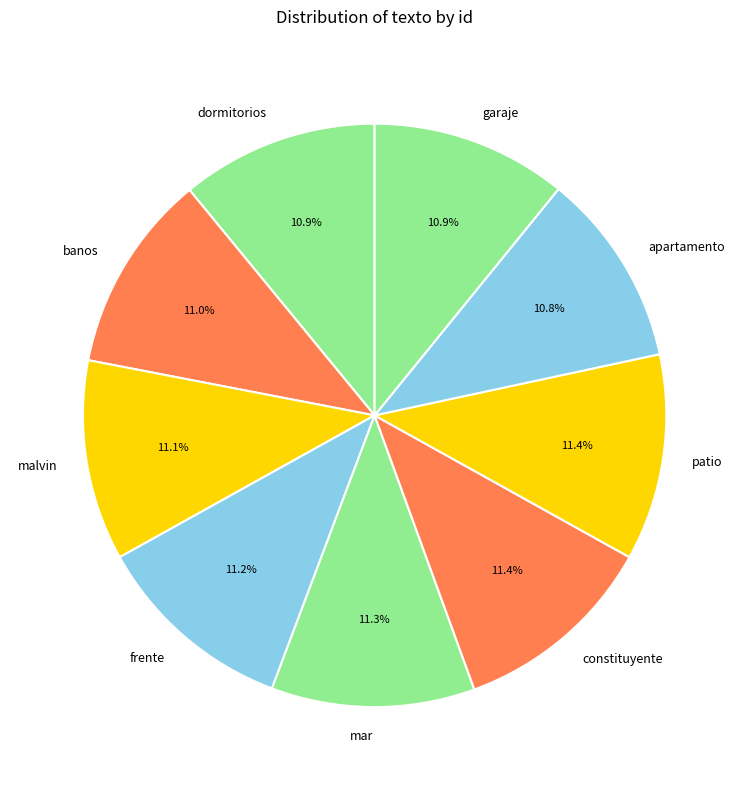

Does any single category account for the majority?

No